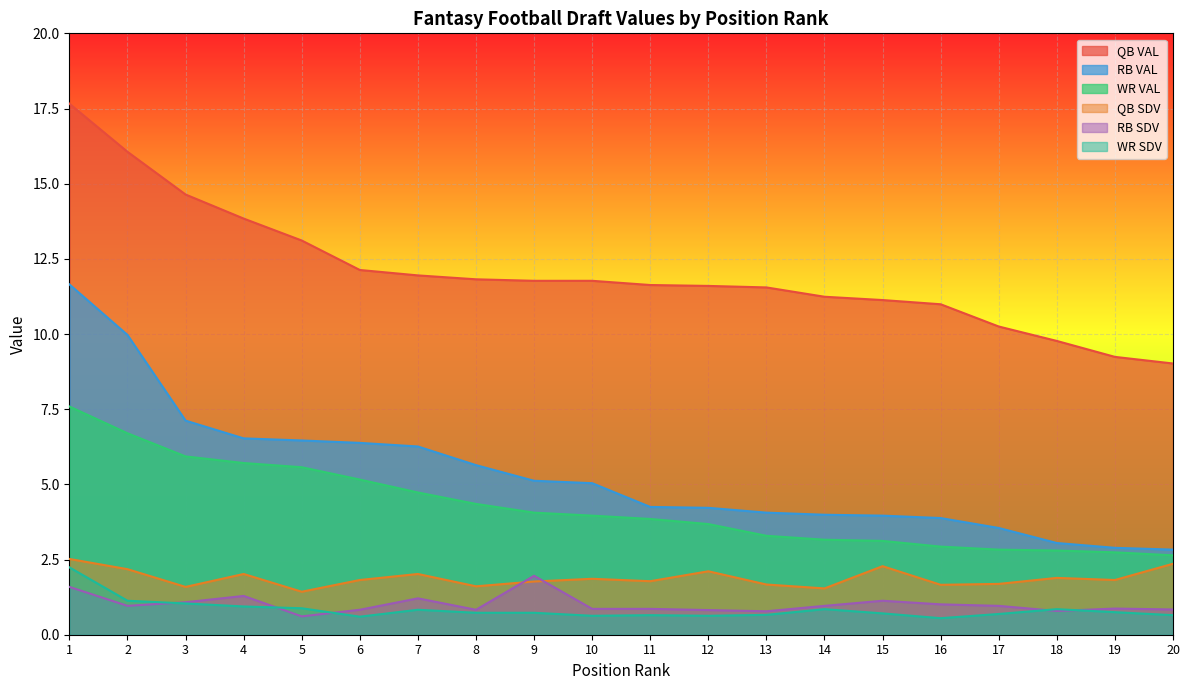

At which category is the sum across all series the highest?

1